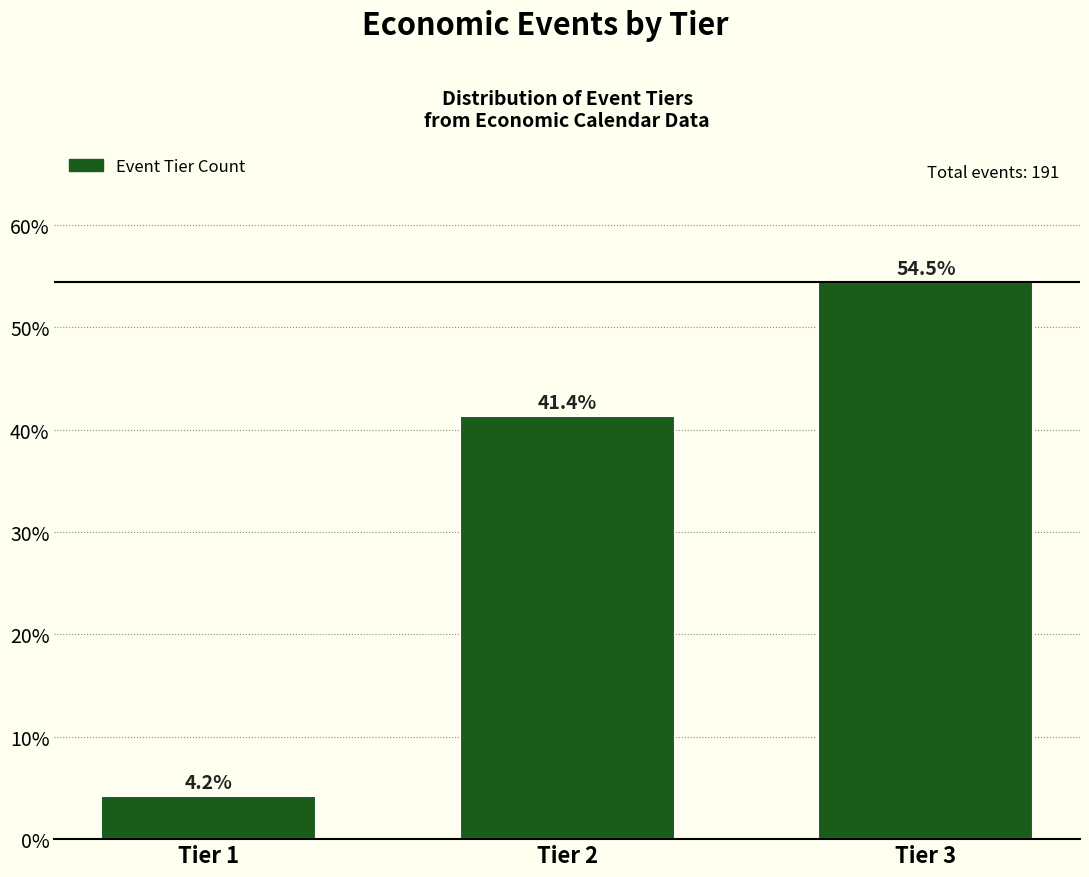

Reading right to left, extract all data points from this chart.

54.5	41.4	4.2